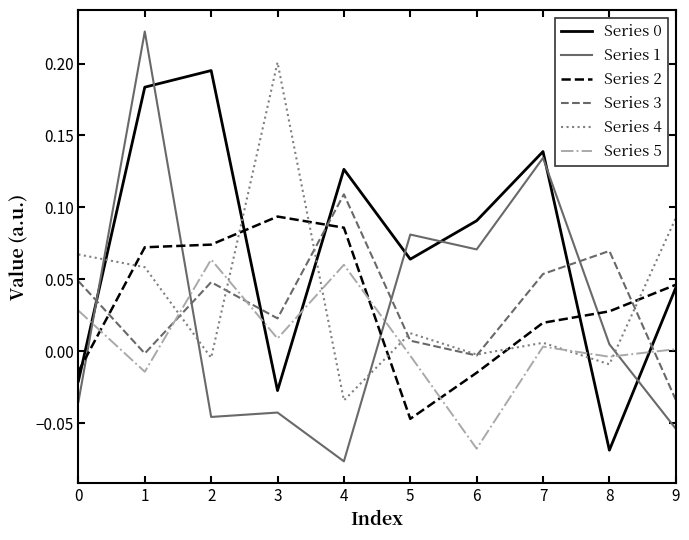

The value of Series 0 at 3 is -0.0. True or false?

True